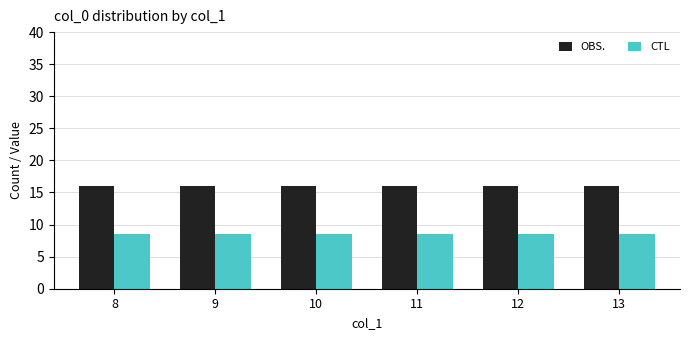

What is the value of the OBS. bar at the 3rd from the left?

16.0